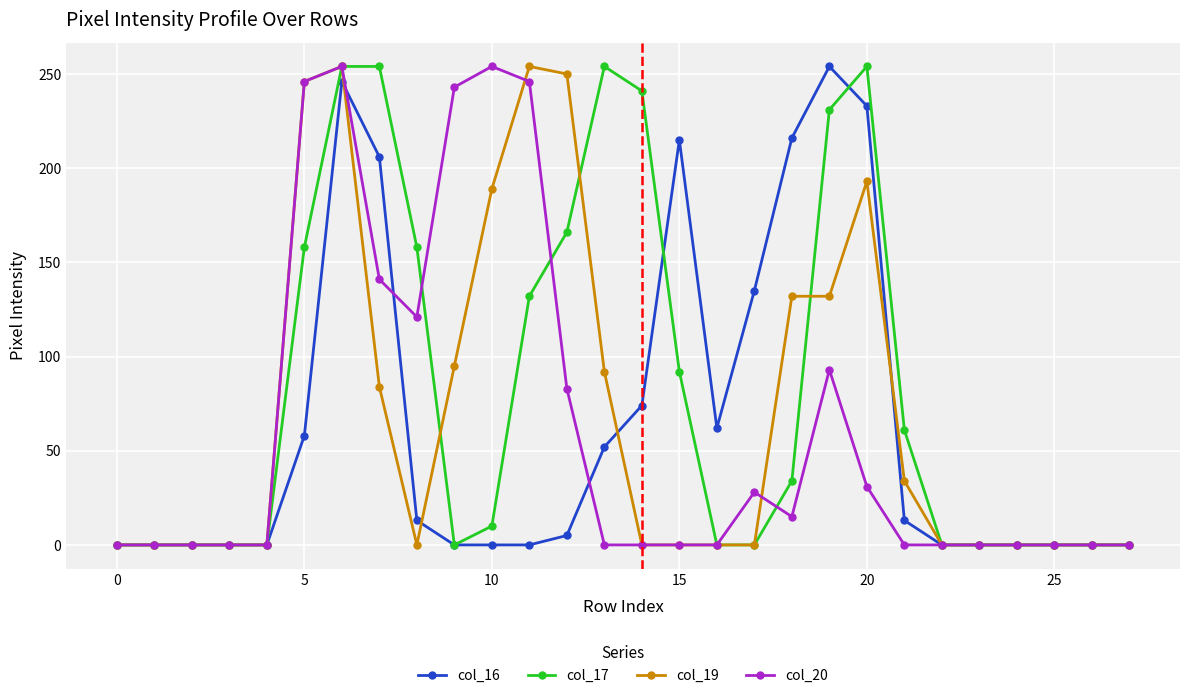

True or false: col_16 has more than 2 interior local peaks.

True